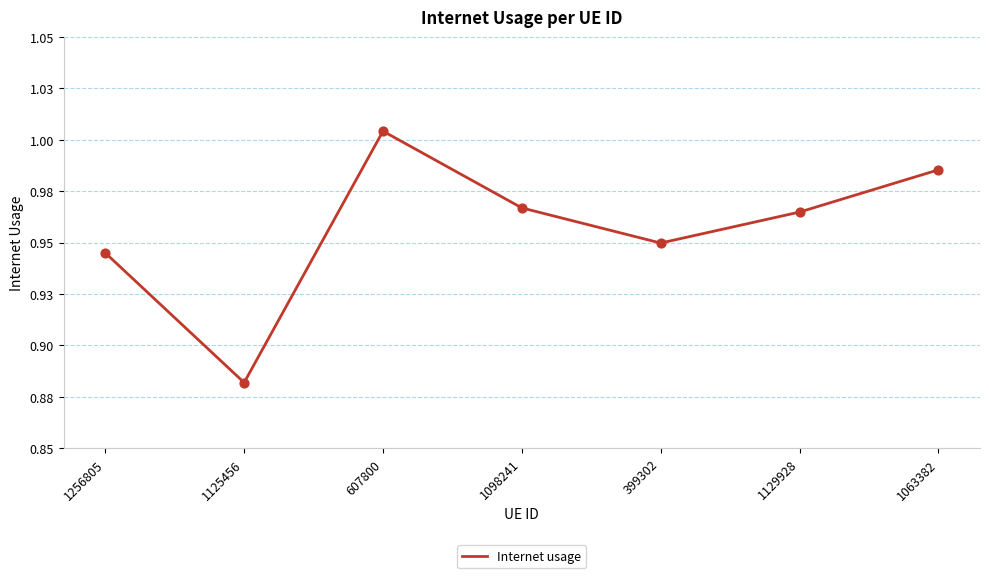

What is the change in value from 1125456 to 399302?

+0.1